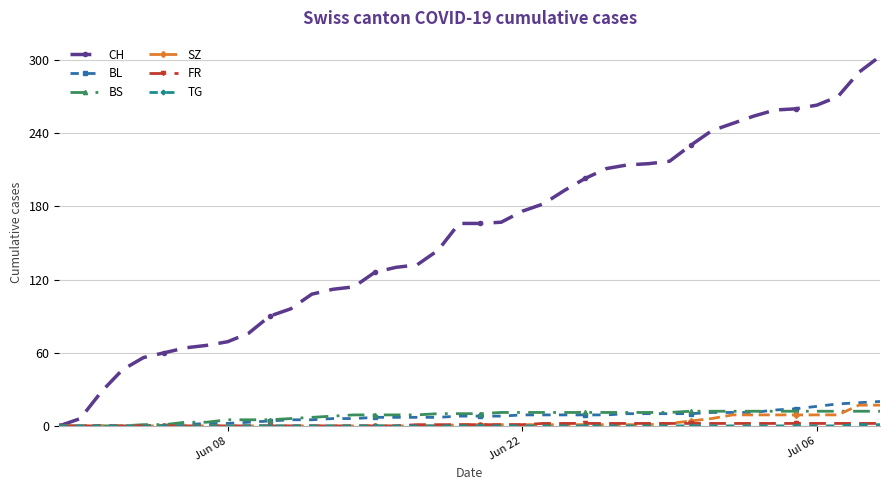

Which series has the largest range (max minus min)?

CH